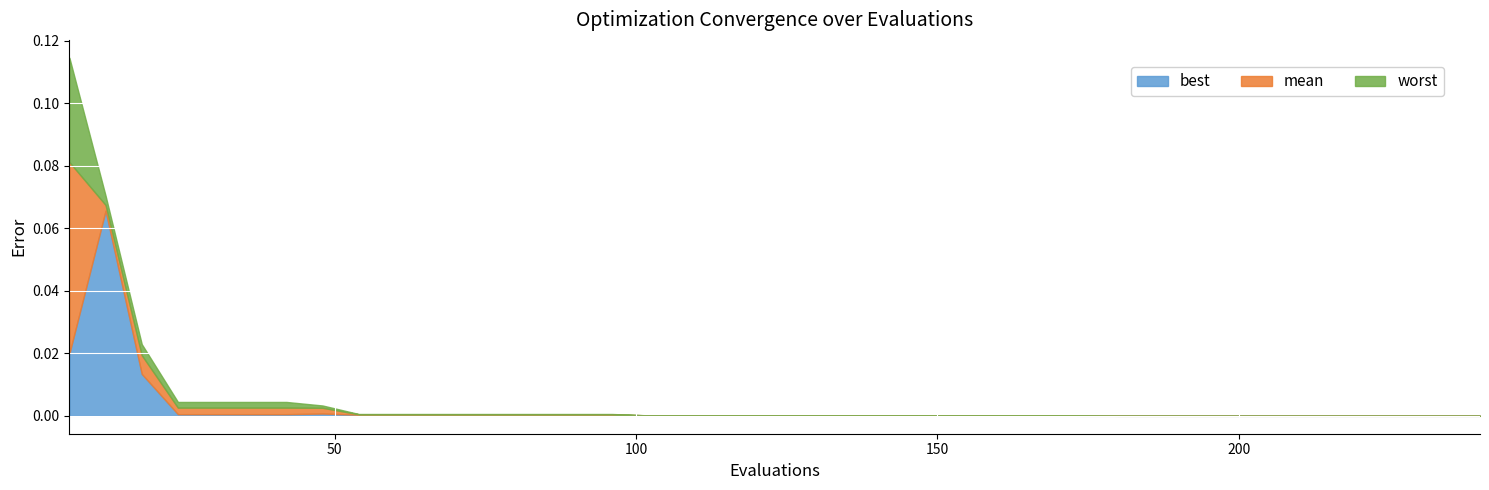

True or false: worst and best intersect in this chart.

False